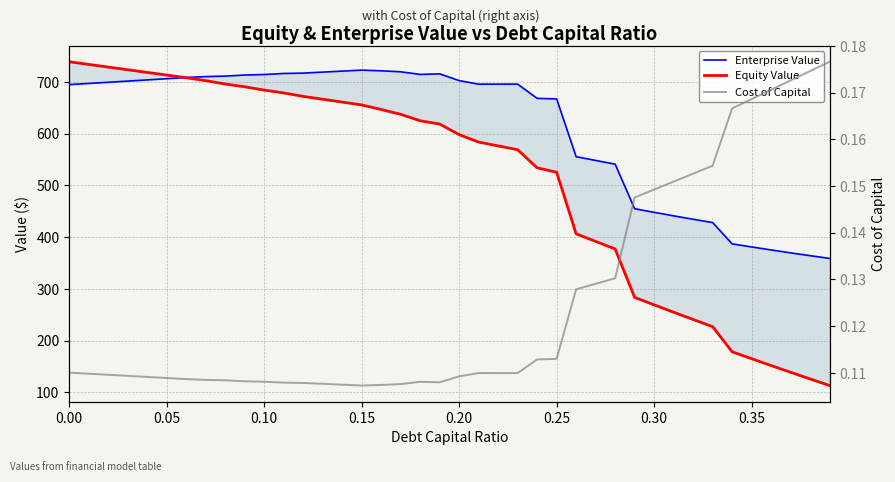

Is the value of Cost of Capital at 13 greater than the value of Equity Value at 27?

No